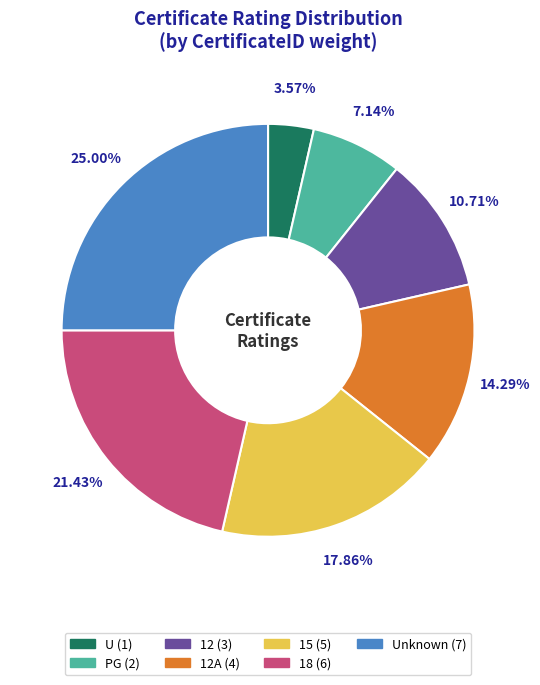

Is there any slice that represents more than half of the pie?

No